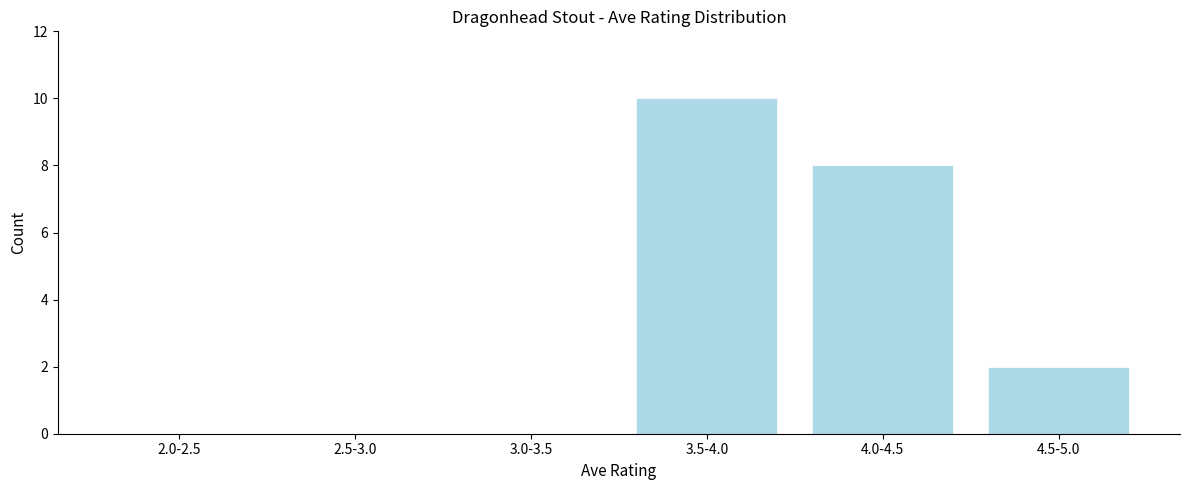

Reading left to right, what are all the values shown in this chart?

2.0-2.5=0	2.5-3.0=0	3.0-3.5=0	3.5-4.0=10	4.0-4.5=8	4.5-5.0=2